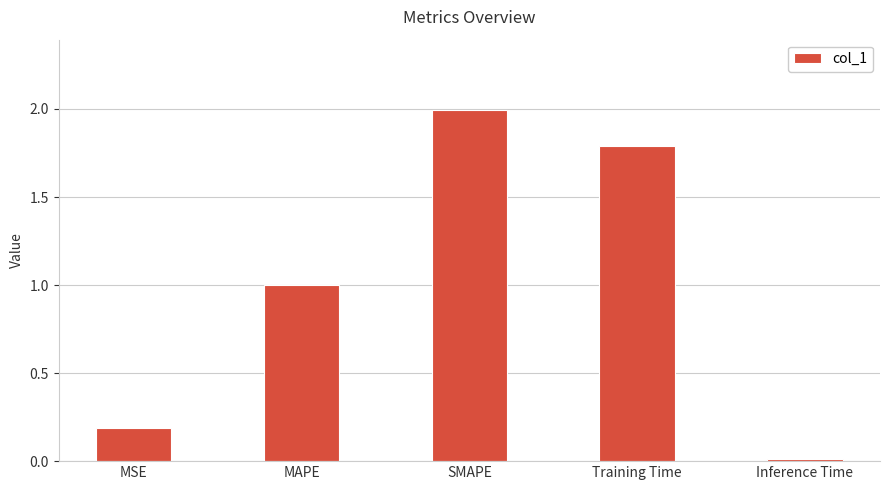

What value does the data have at Training Time?

1.8